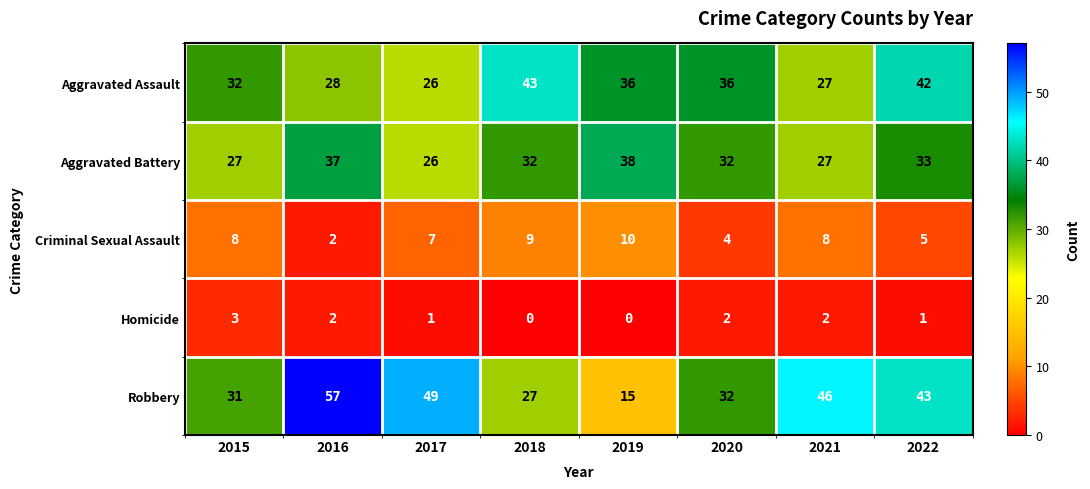

The value of Aggravated Assault at 2020 is 25. True or false?

False